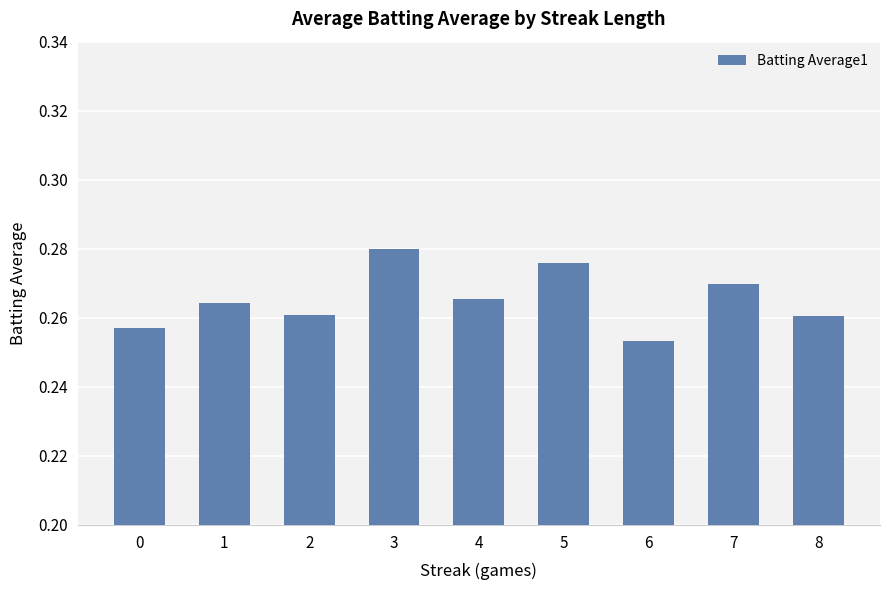

What is the sum of the values at 1 and 8?

0.5